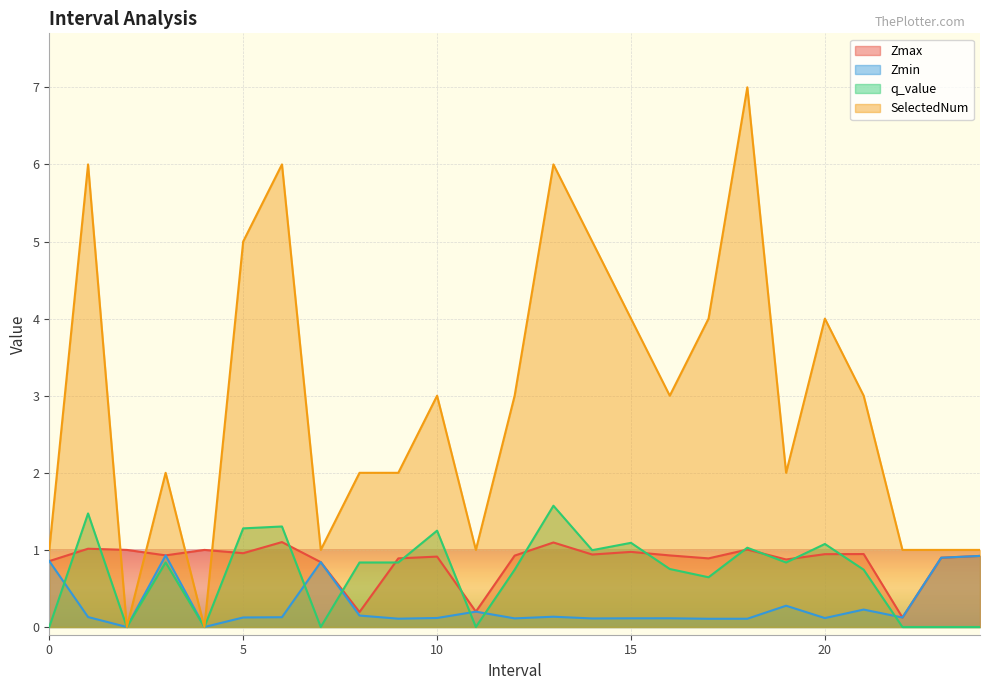

What is the value of the Zmax point at the 19th from the left?

1.0